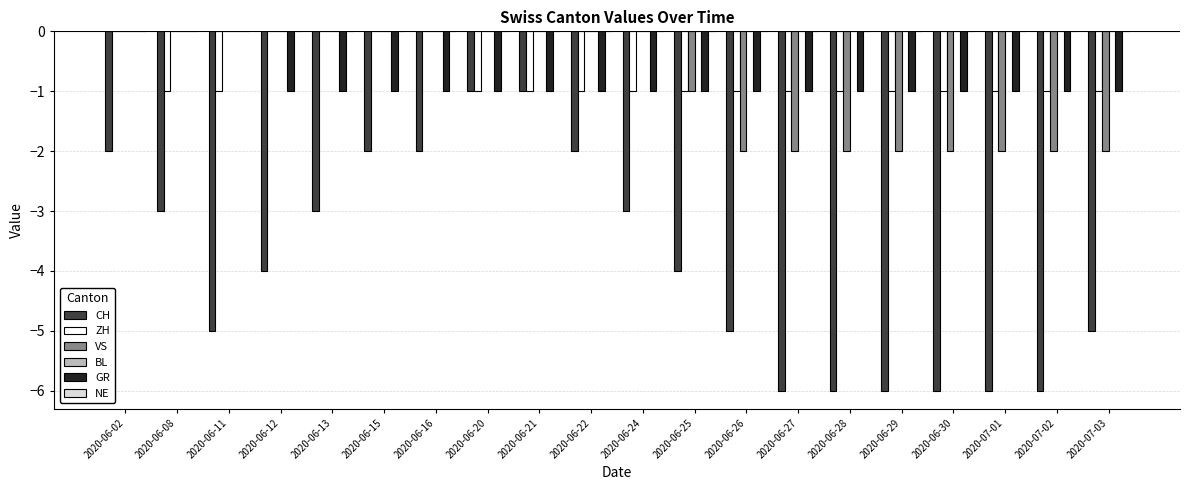

Is the value of VS at 2020-07-01 greater than the value of ZH at 2020-06-28?

No